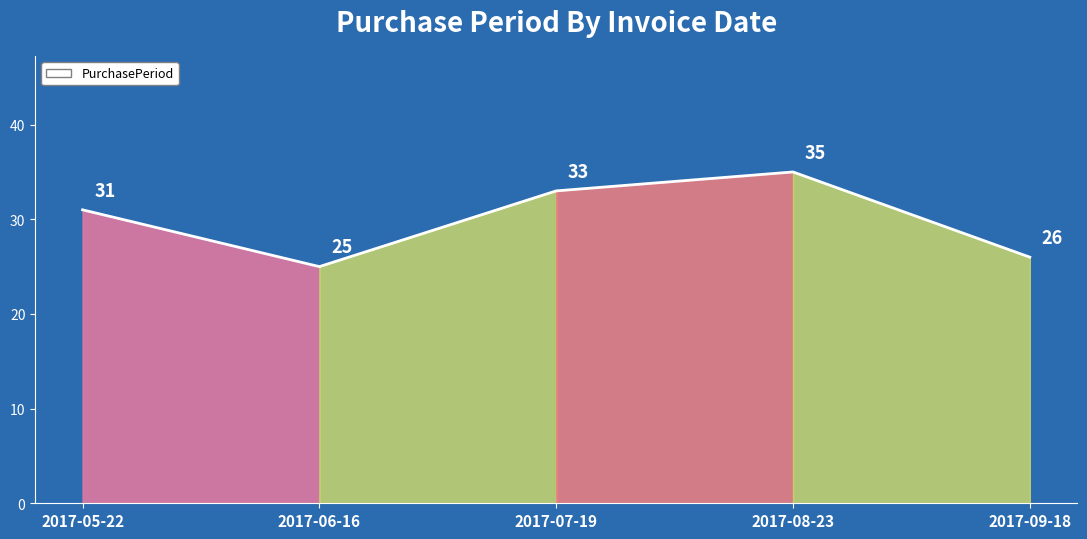

What is the value of the 5th point from the left?

26